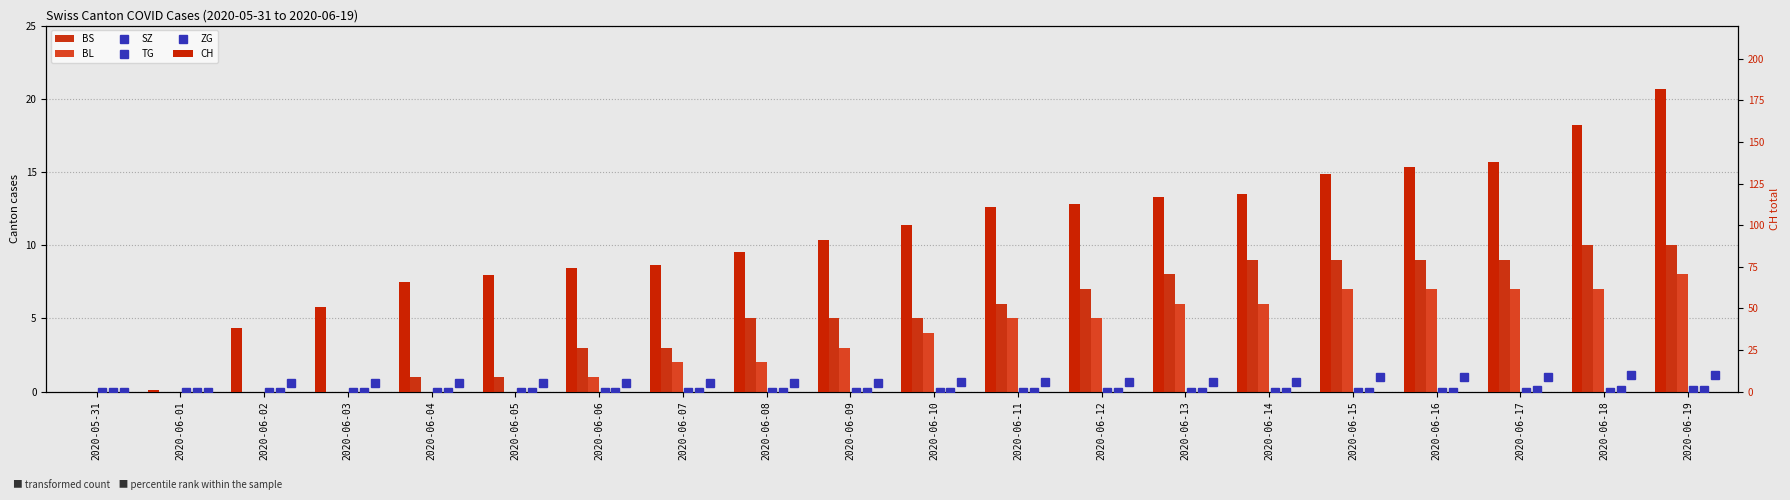

Which has a higher value, 2020-06-18 or 2020-06-09?

2020-06-18